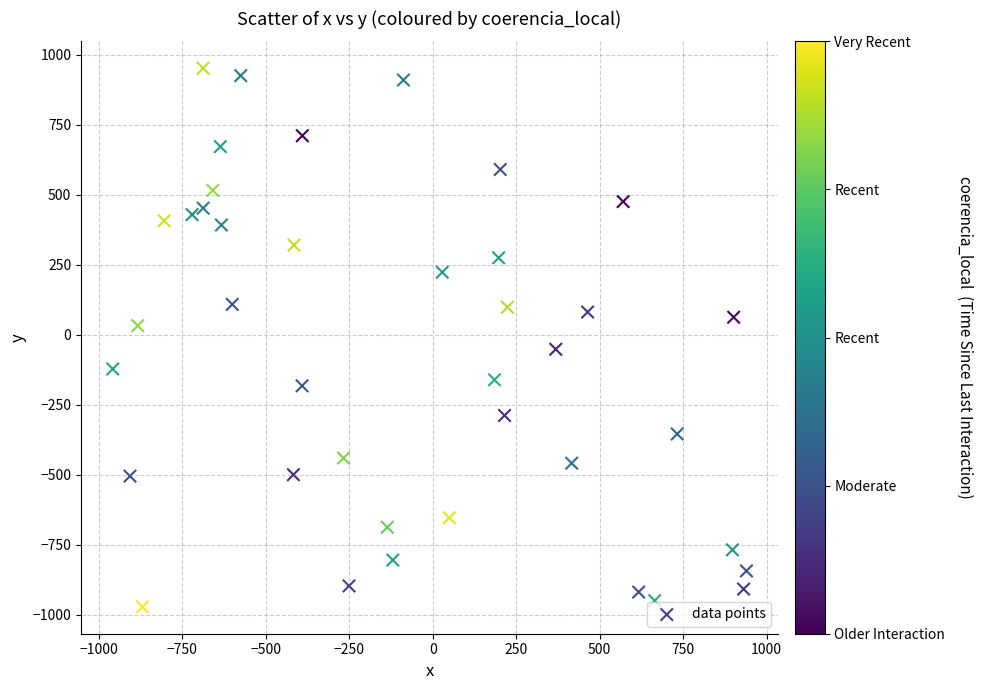

What is the range of X values (max minus min)?

1898.7